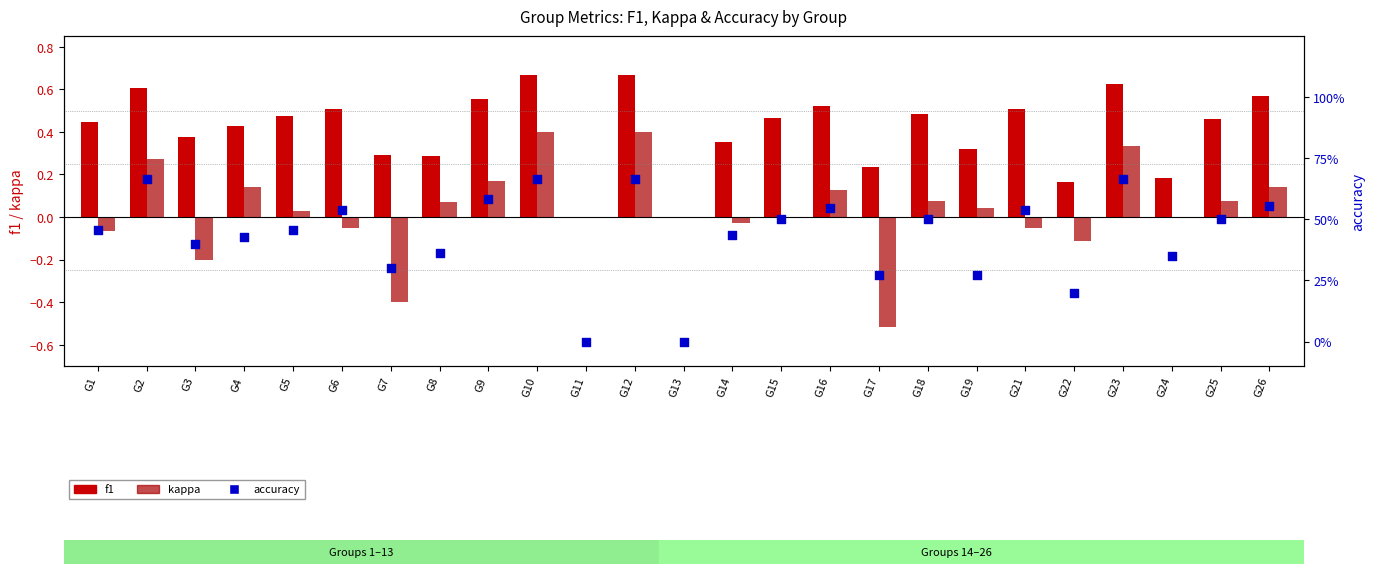

What are all the series names shown in the legend?

f1, kappa, accuracy